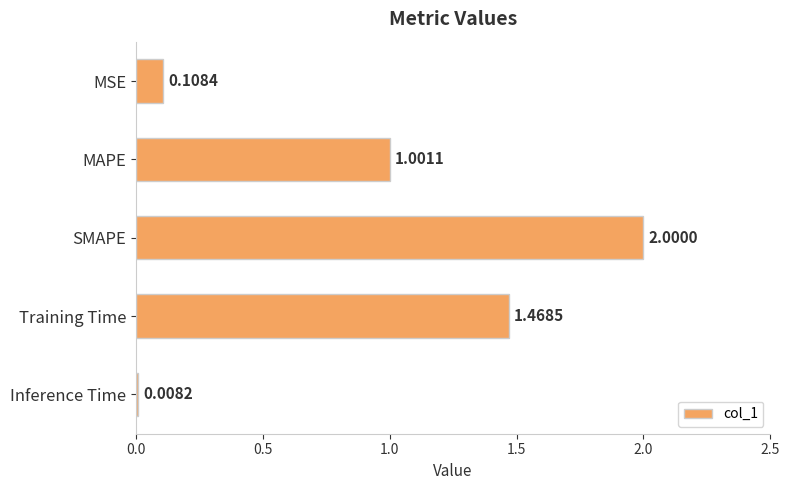

Are the bars grouped side by side (vs. stacked)?

No